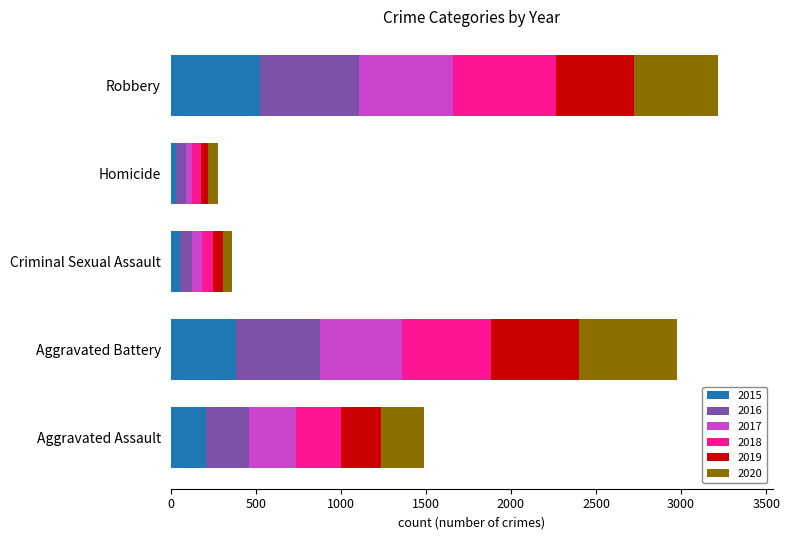

The value of 2015 at Aggravated Battery is 387. True or false?

True